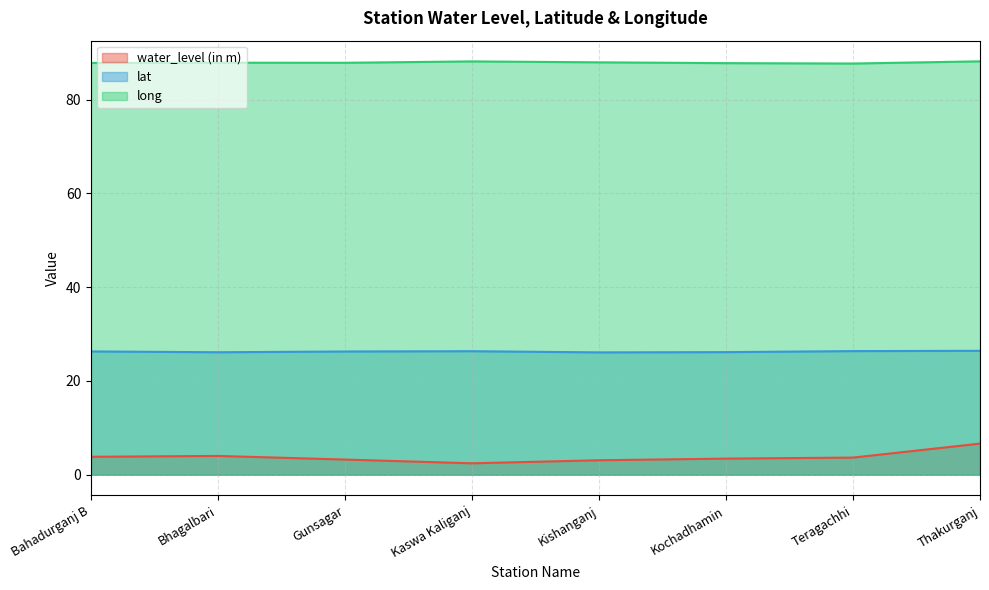

Rank the series at Teragachhi from highest to lowest value.

long, lat, water_level (in m)